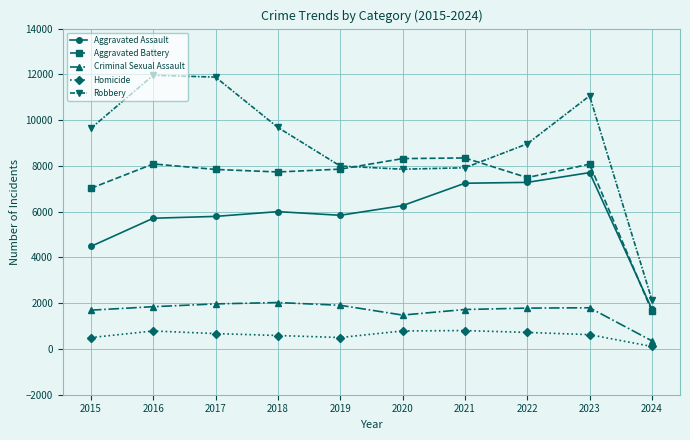

At which category does Aggravated Battery reach its first local peak?

2016